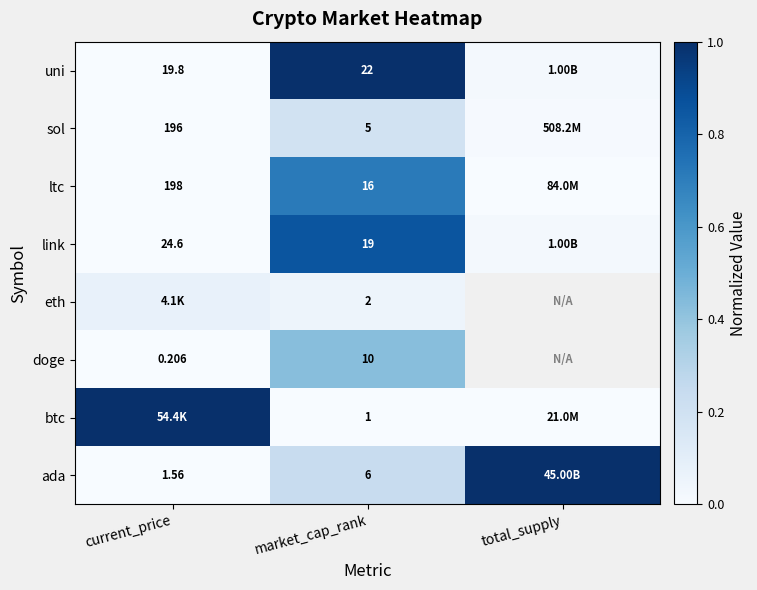

Between current_price and total_supply, which is larger?

total_supply